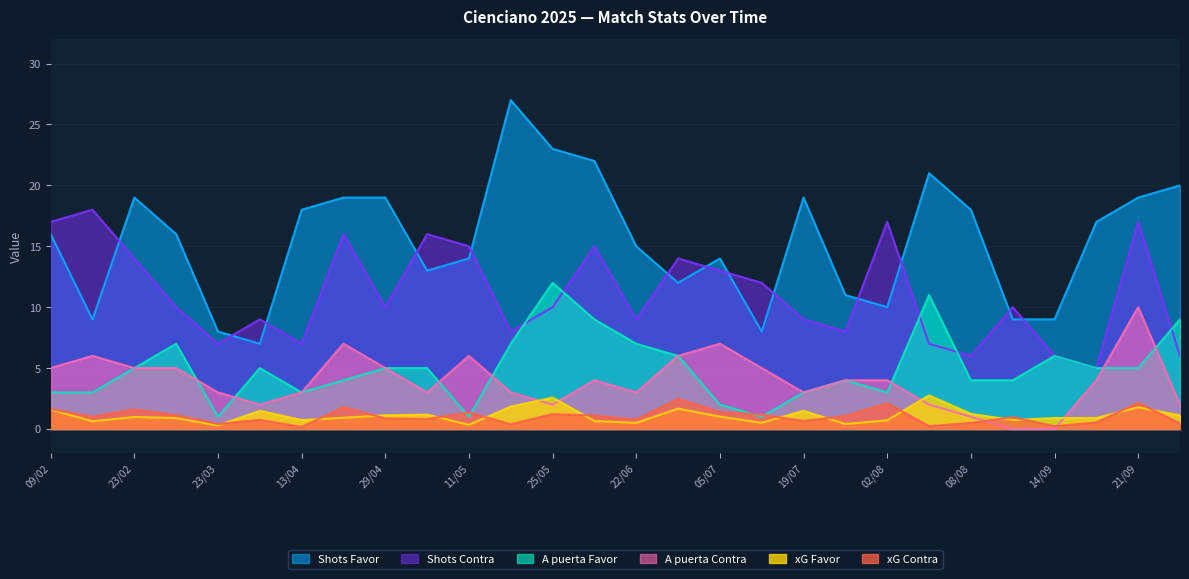

What is the difference between the highest and lowest values at 13/04?

17.8